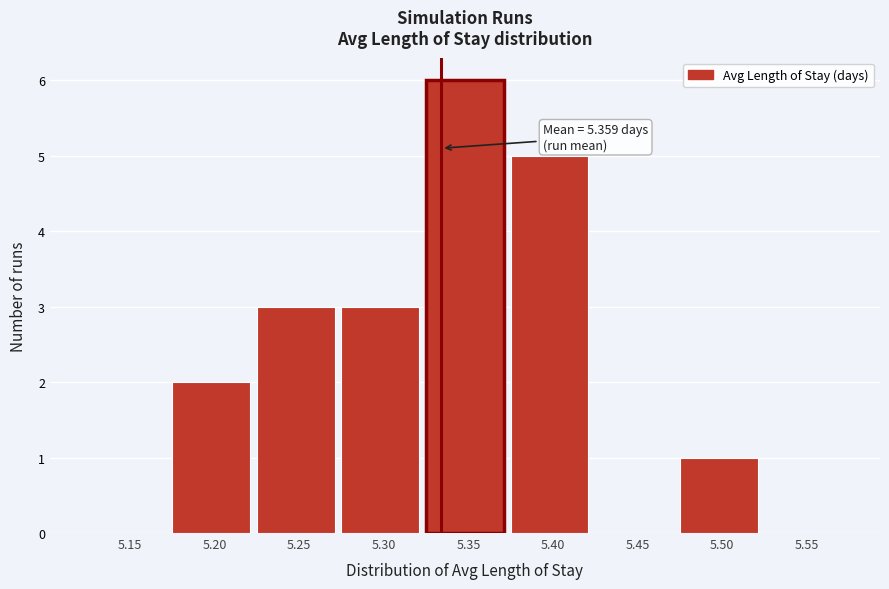

Reading left to right, transcribe all the data shown in this chart.

5.15=0	5.20=2	5.25=3	5.30=3	5.35=6	5.40=5	5.45=0	5.50=1	5.55=0